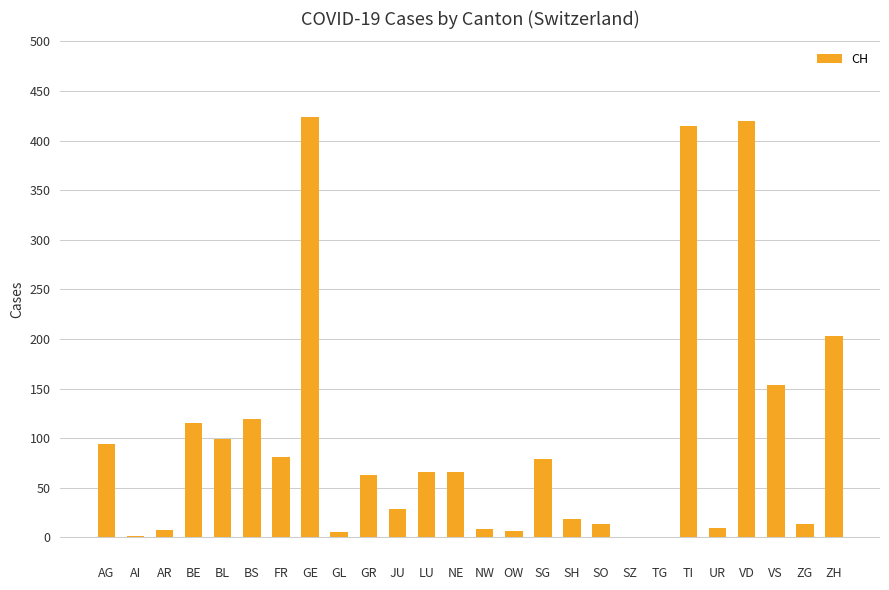

What is the change in value from SH to VD?

+401